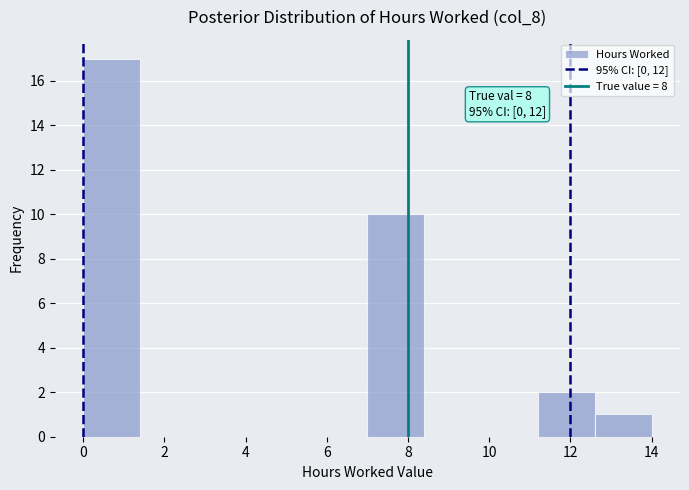

Which range on the x-axis has the tallest bar?

0.0 to 1.4